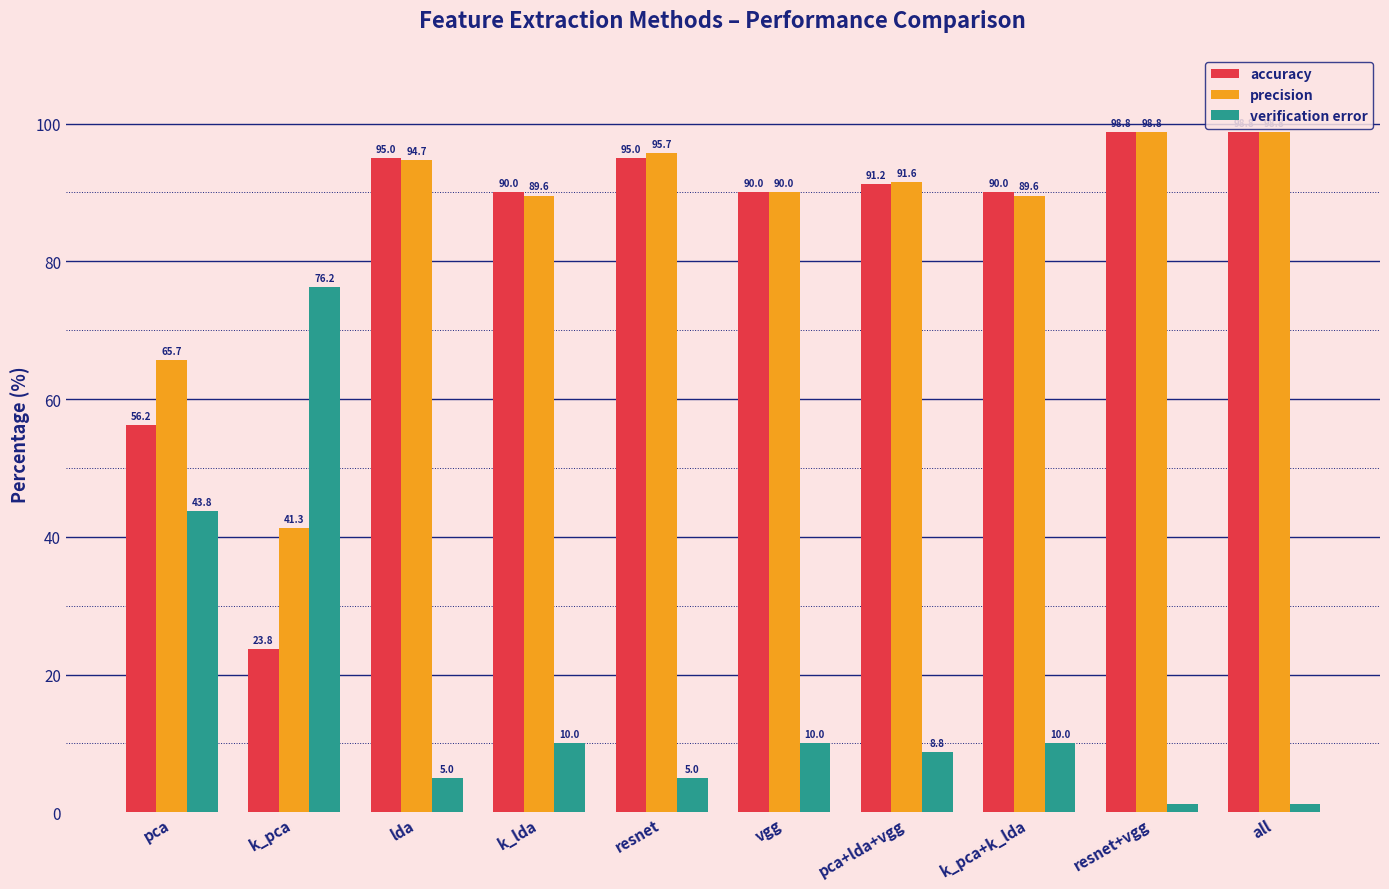

What is the difference between the maximum and minimum values in the precision series?

57.5